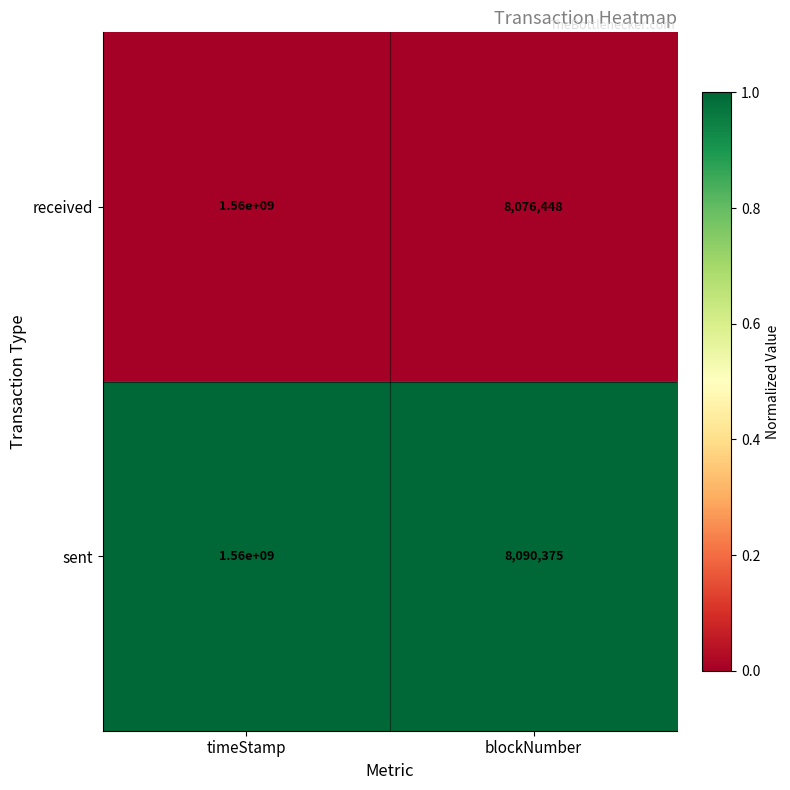

Which series has the largest total across all categories?

sent